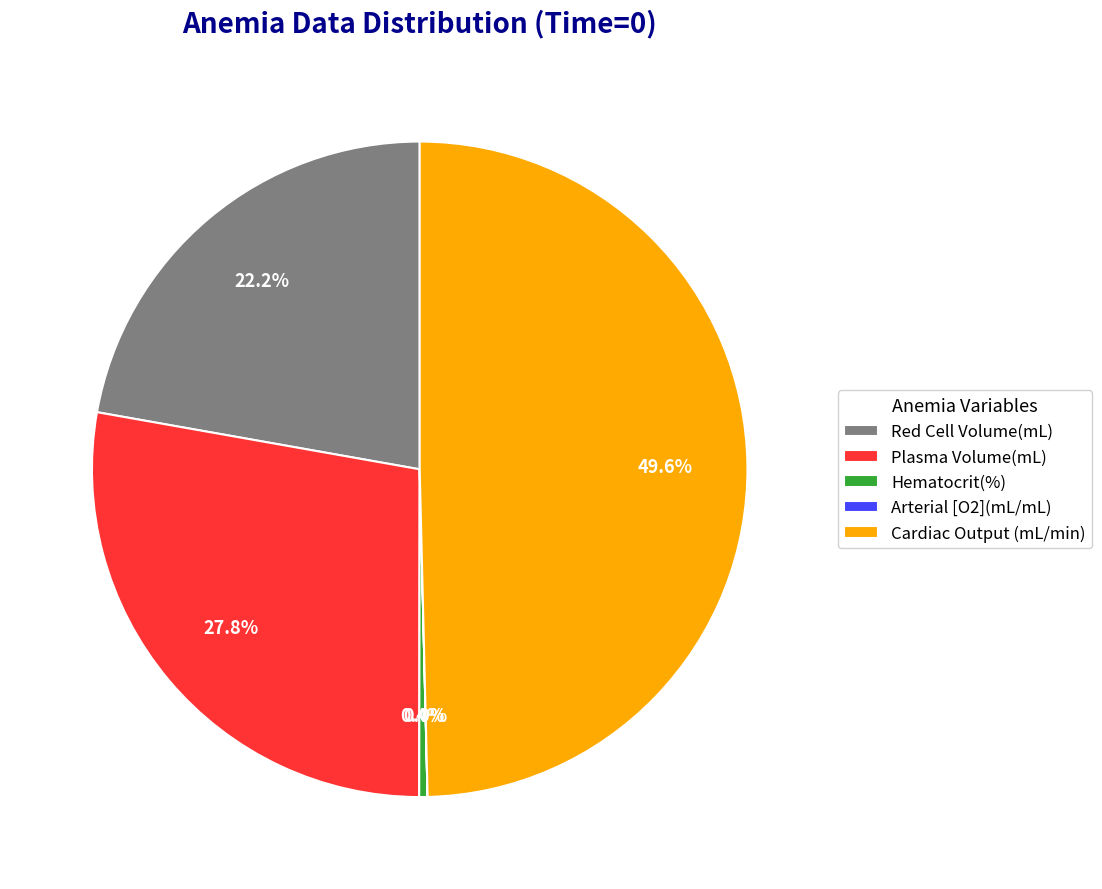

Which slice is the largest?

Cardiac Output (mL/min)